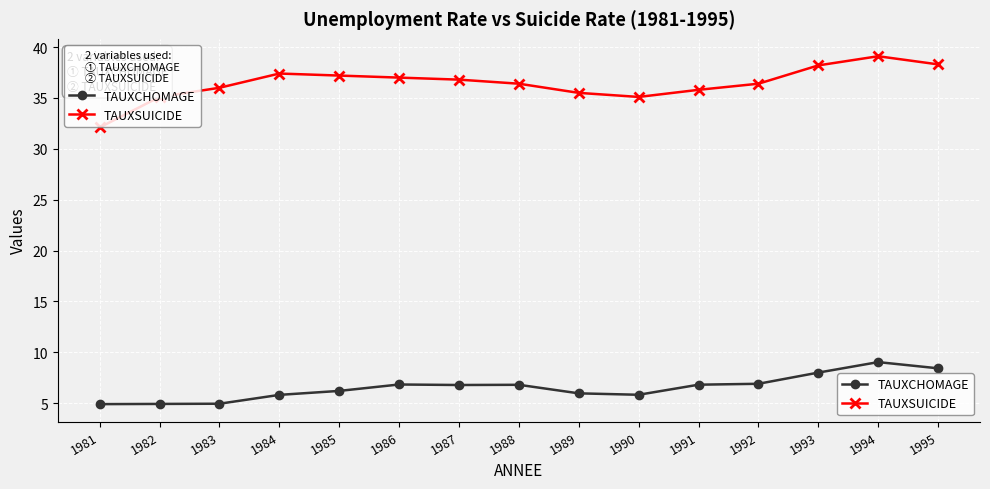

True or false: TAUXSUICIDE has a value of 37.0 at 1986.

True